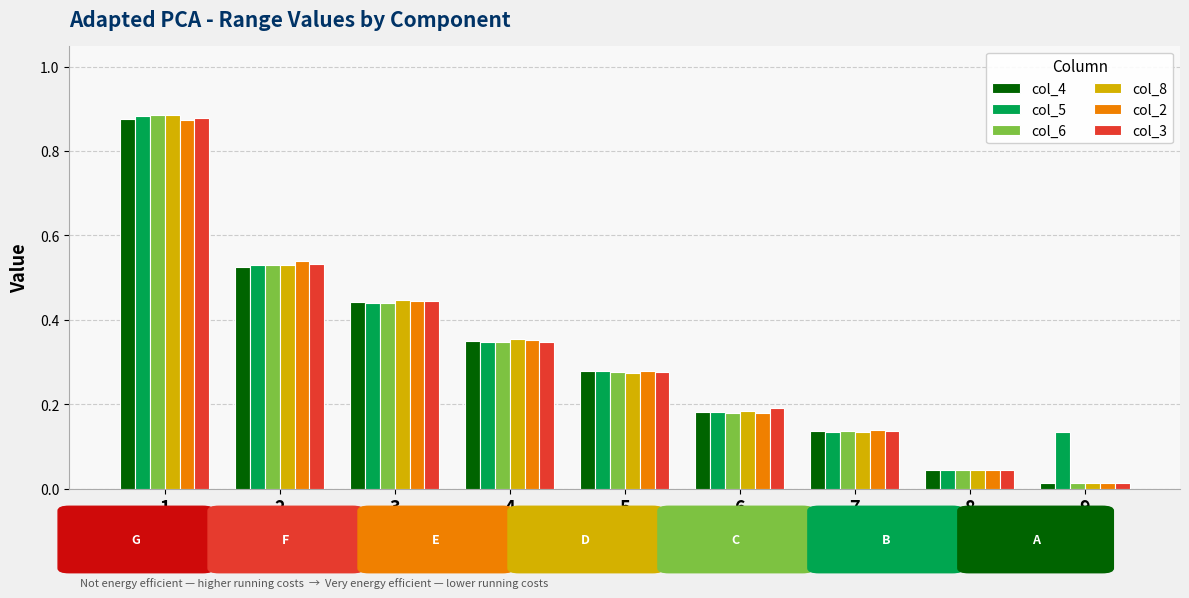

True or false: col_3 has a value of 0.2 at 6.

True